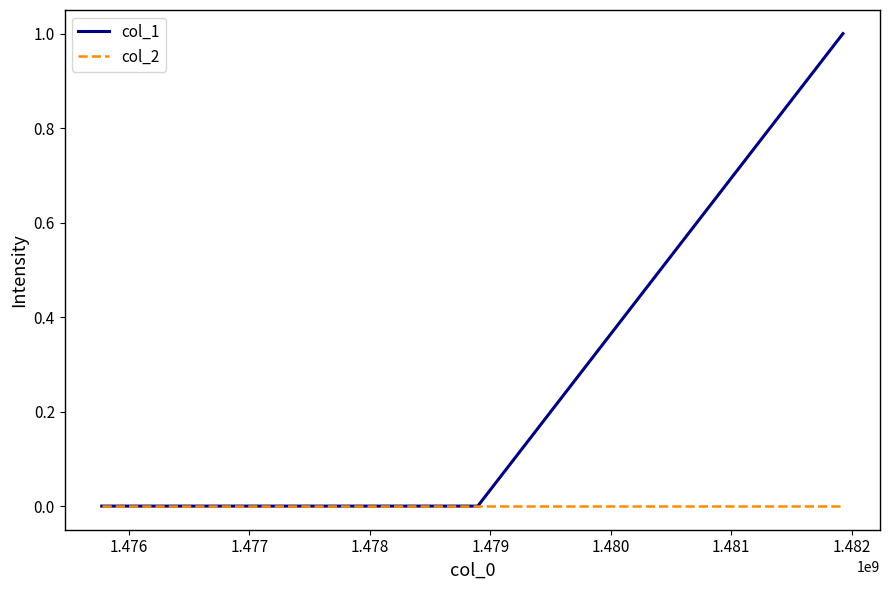

Rank the series by their maximum value, from highest to lowest.

col_1, col_2